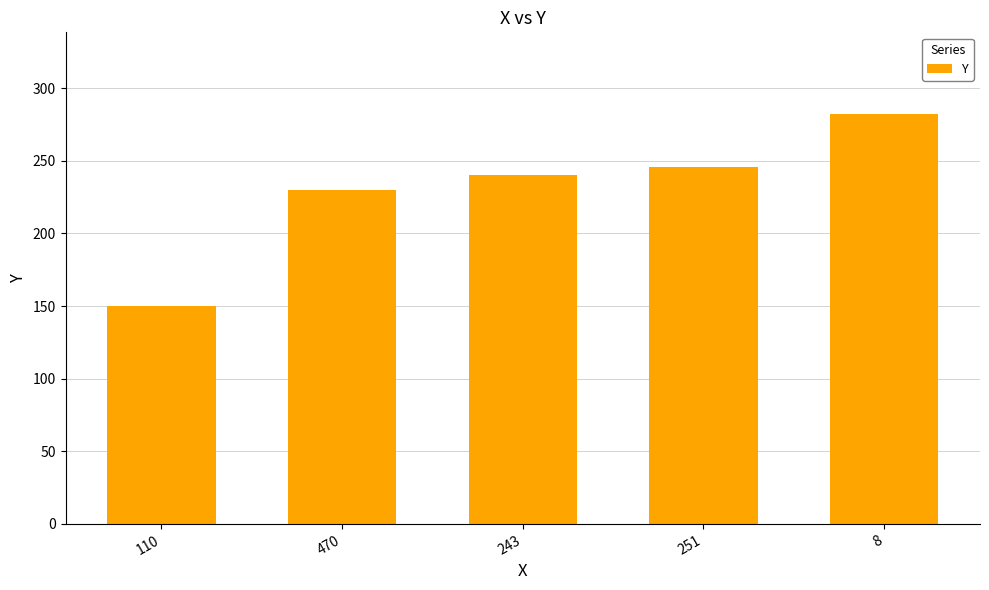

What is the difference between the maximum and minimum values?

132